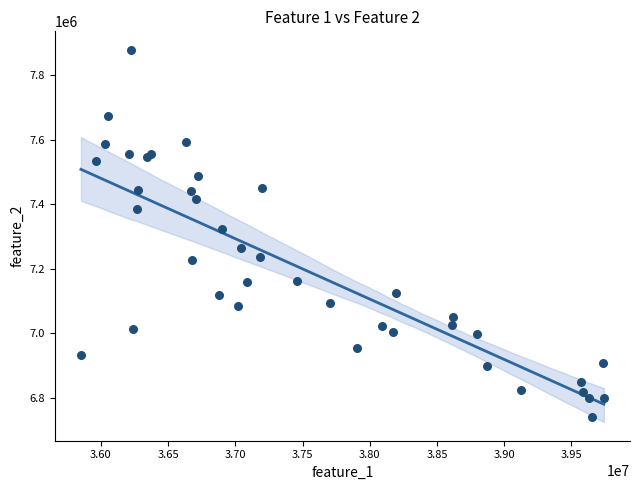

What Y value in the scatter plot is closest to 7309153?

7323505.4